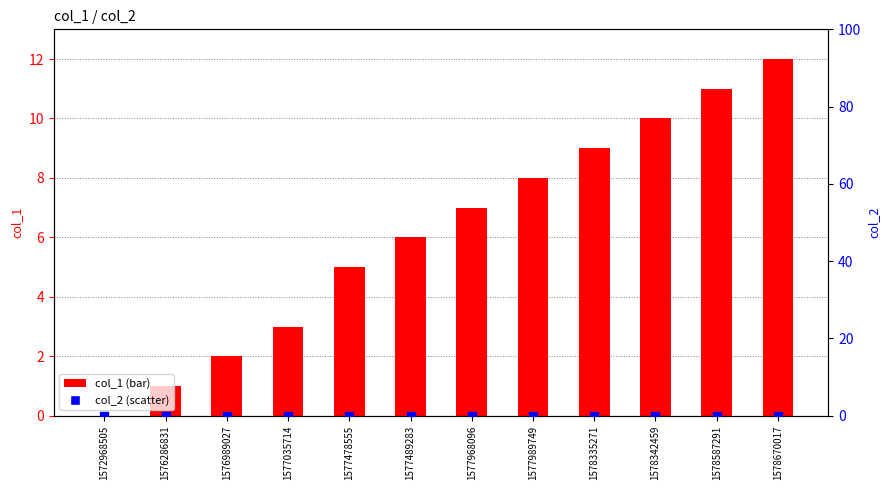

What are all the series names shown in the legend?

col_1, col_2